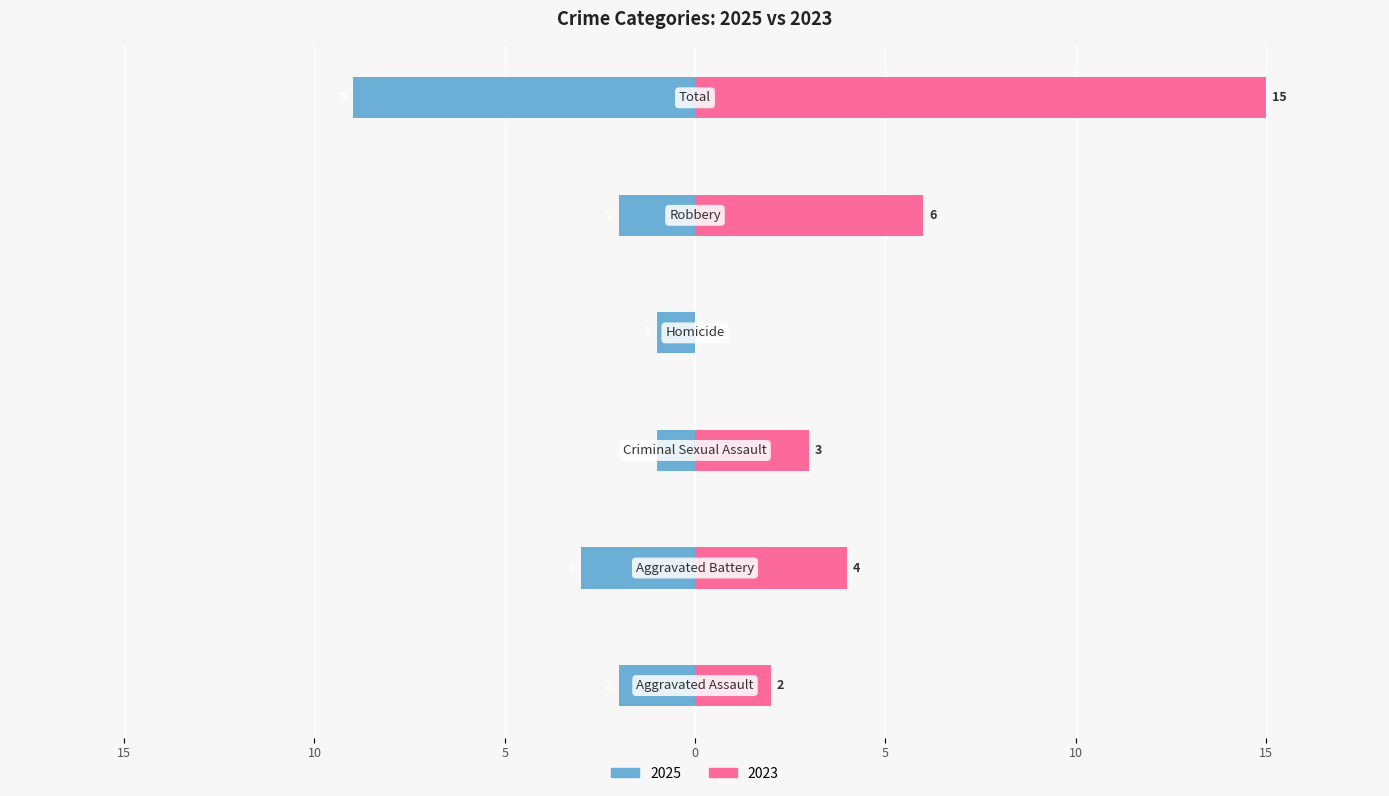

What is the difference between the maximum and minimum values in the 2023 series?

15